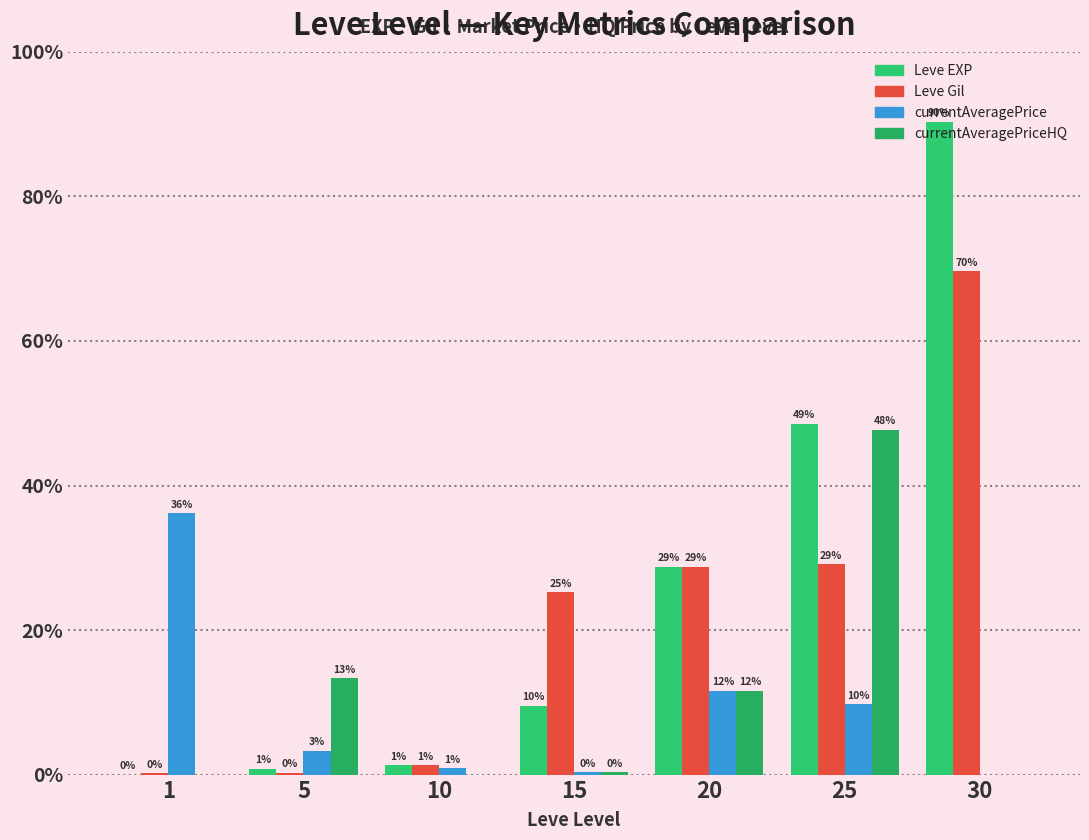

Reading left to right, what are all the values shown in this chart?

Leve EXP: 1	630	990	7170	21600	36390	67730
Leve Gil: 160	220	990	18910	21600	21830	52220
currentAveragePrice: 27128	2507	654	275	8706	7324	0
currentAveragePriceHQ: 0	10000	0	275	8706	35750	0